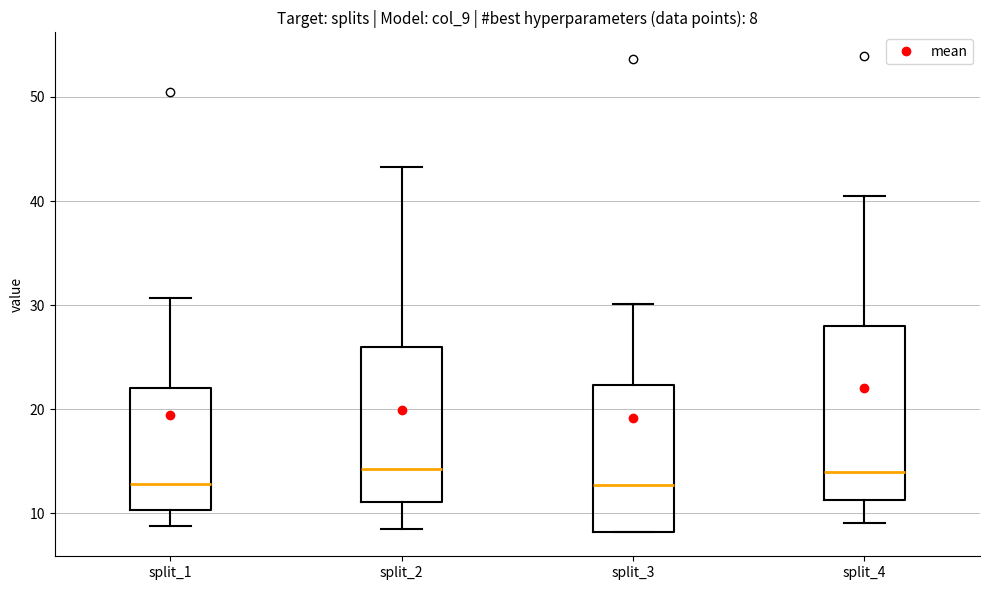

Comparing the boxes themselves (not the whiskers), which one is the tallest?

split_4